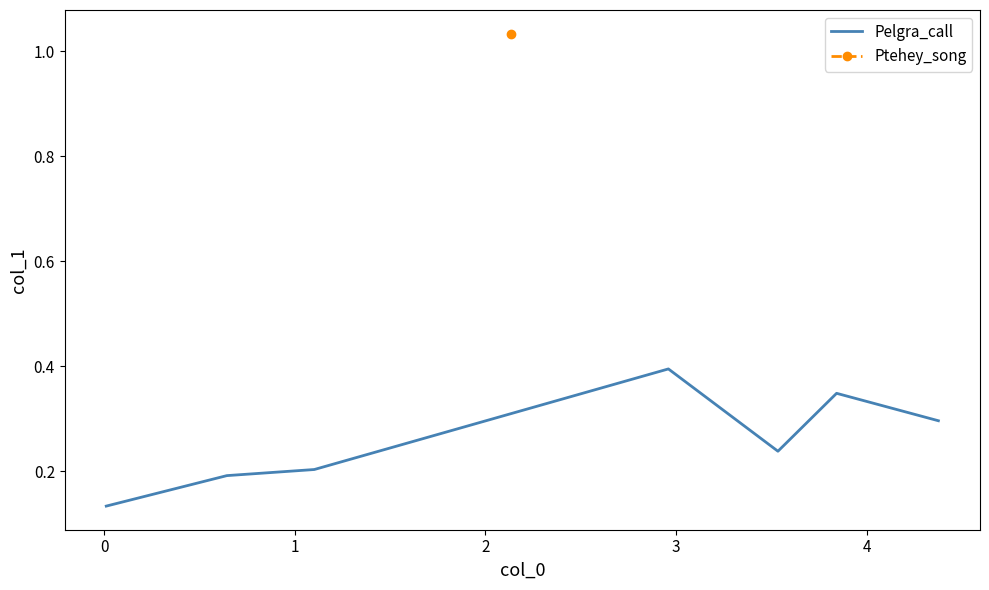

How many points are lower than both their immediate neighbors (excluding endpoints)?

1